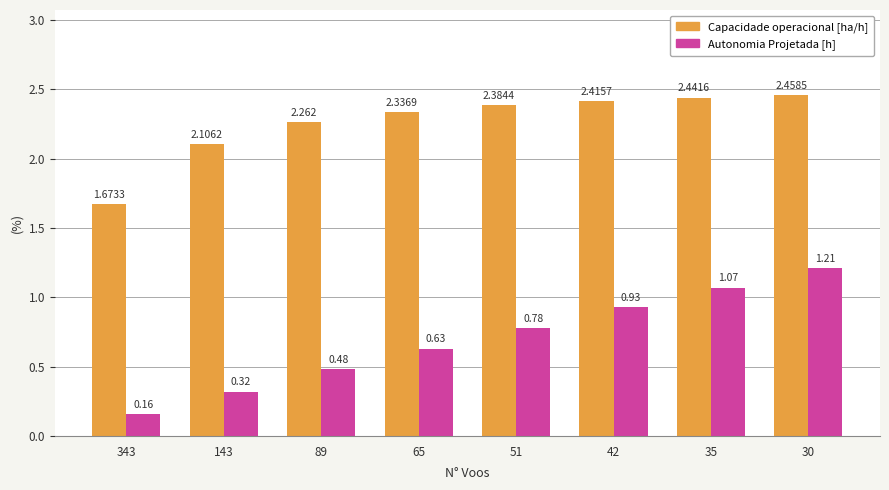

How many bars are there in each group?

2